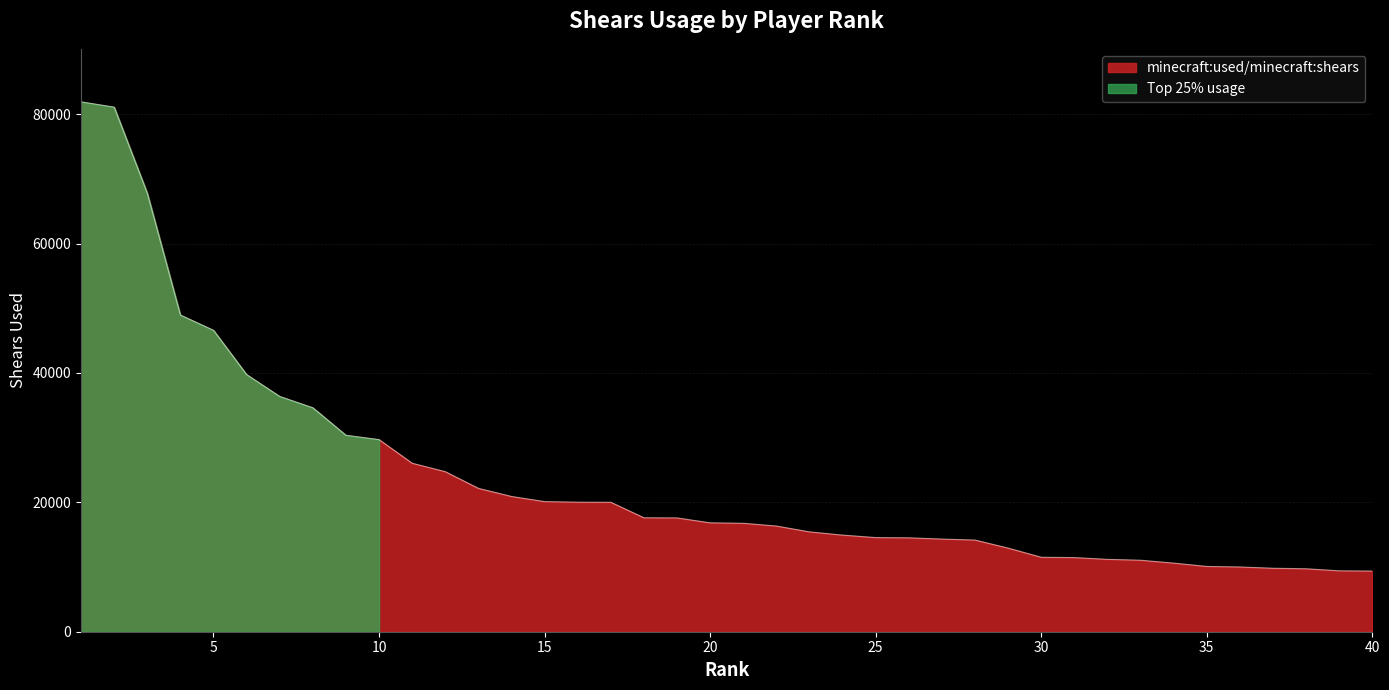

What is the change in value from 21 to 34?

-6159